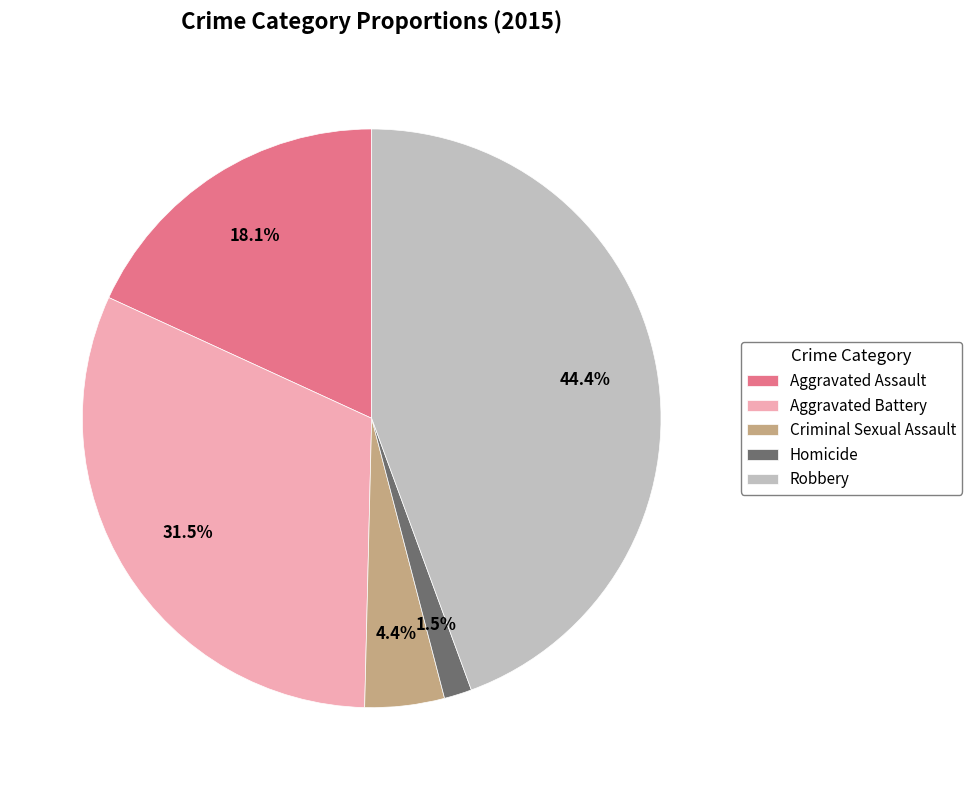

To the nearest percent, what portion does Criminal Sexual Assault represent?

4%